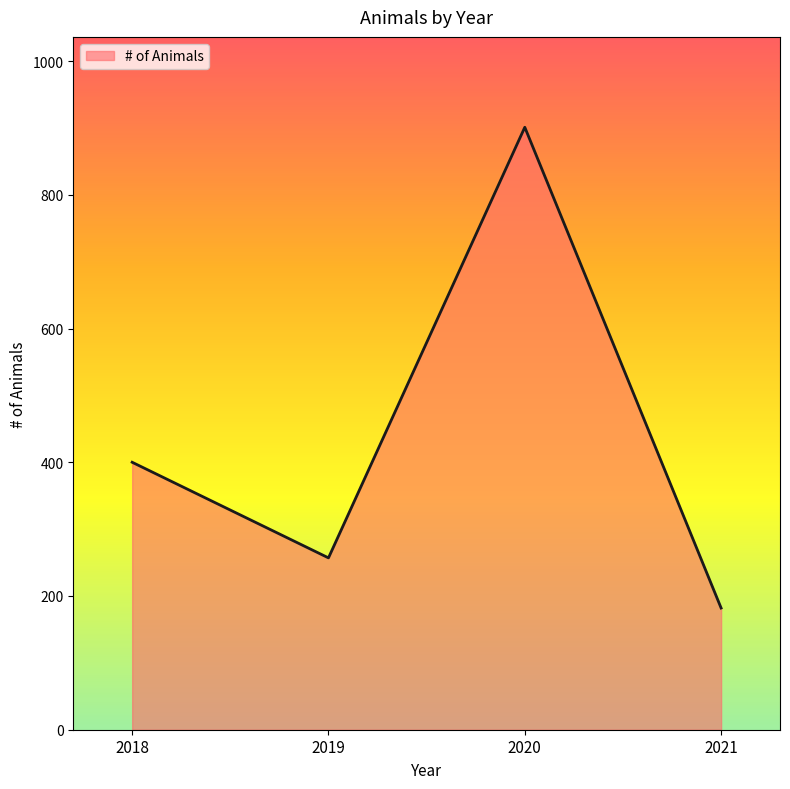

At which category does the chart reach its peak across all series?

2020